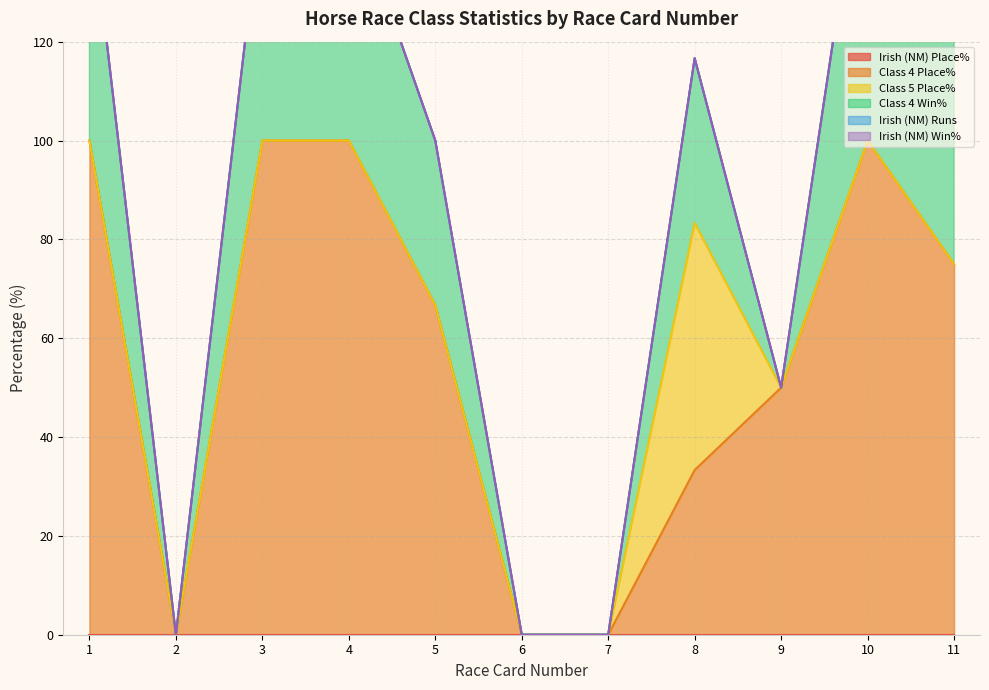

Reading left to right, what are all the values shown in this chart?

Irish (NM) Place%: 1=0.0	2=0.0	3=0.0	4=0.0	5=0.0	6=0.0	7=0.0	8=0.0	9=0.0	10=0.0	11=0.0
Class 4 Place%: 1=100.0	2=0.0	3=100.0	4=100.0	5=66.7	6=0.0	7=0.0	8=33.3	9=50.0	10=100.0	11=75.0
Class 5 Place%: 1=0.0	2=0.0	3=0.0	4=0.0	5=0.0	6=0.0	7=0.0	8=50.0	9=0.0	10=0.0	11=0.0
Class 4 Win%: 1=50.0	2=0.0	3=50.0	4=50.0	5=33.3	6=0.0	7=0.0	8=33.3	9=0.0	10=66.7	11=75.0
Irish (NM) Runs: 1=0.0	2=0.0	3=0.0	4=0.0	5=0.0	6=0.0	7=0.0	8=0.0	9=0.0	10=0.0	11=0.0
Irish (NM) Win%: 1=0.0	2=0.0	3=0.0	4=0.0	5=0.0	6=0.0	7=0.0	8=0.0	9=0.0	10=0.0	11=0.0